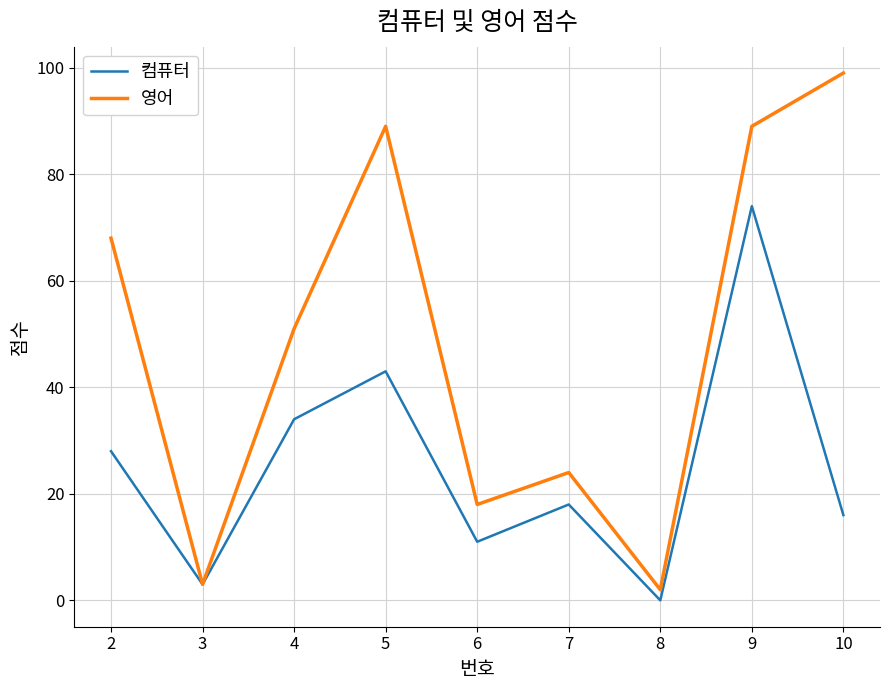

What is the difference between the second highest and minimum values in the 컴퓨터 series?

43